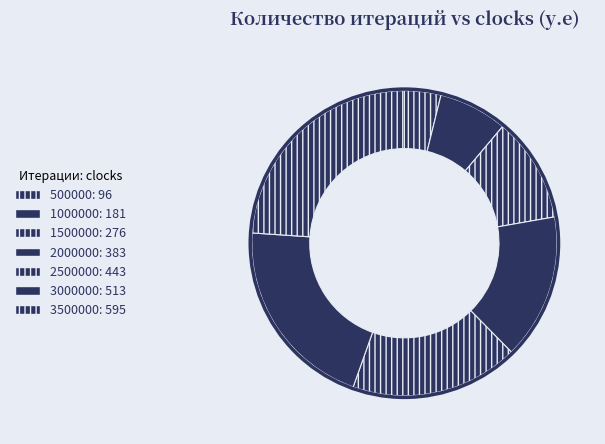

What is the change in value from 1000000 to 1500000?

+95